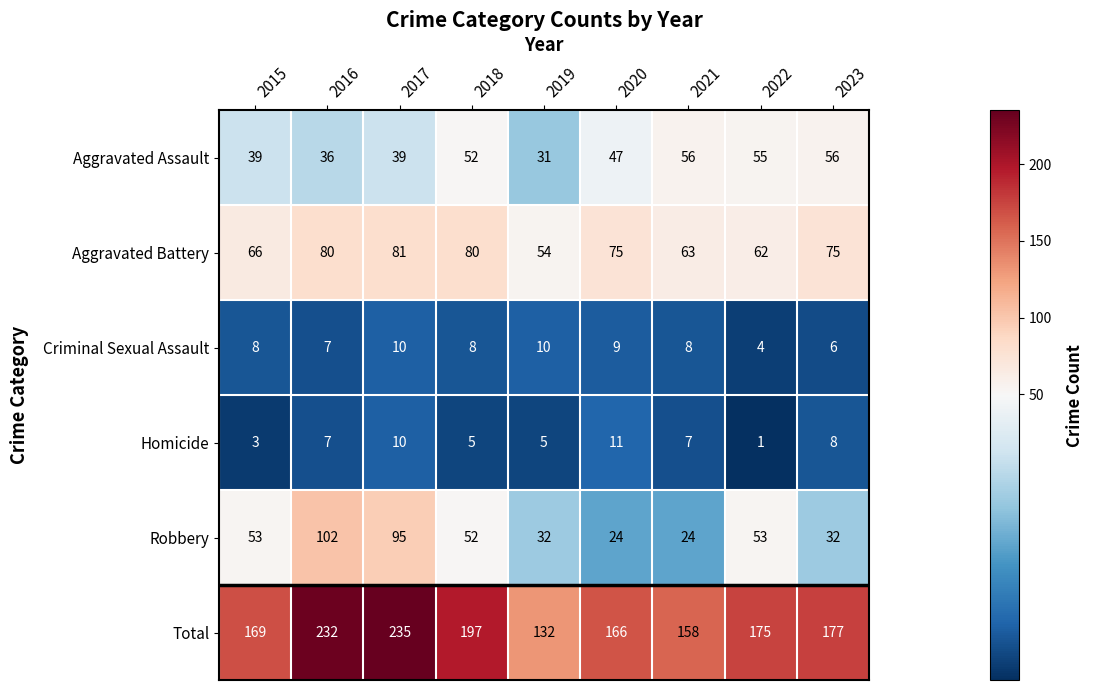

Rank the series by their maximum value, from highest to lowest.

Total, Robbery, Aggravated Battery, Aggravated Assault, Homicide, Criminal Sexual Assault